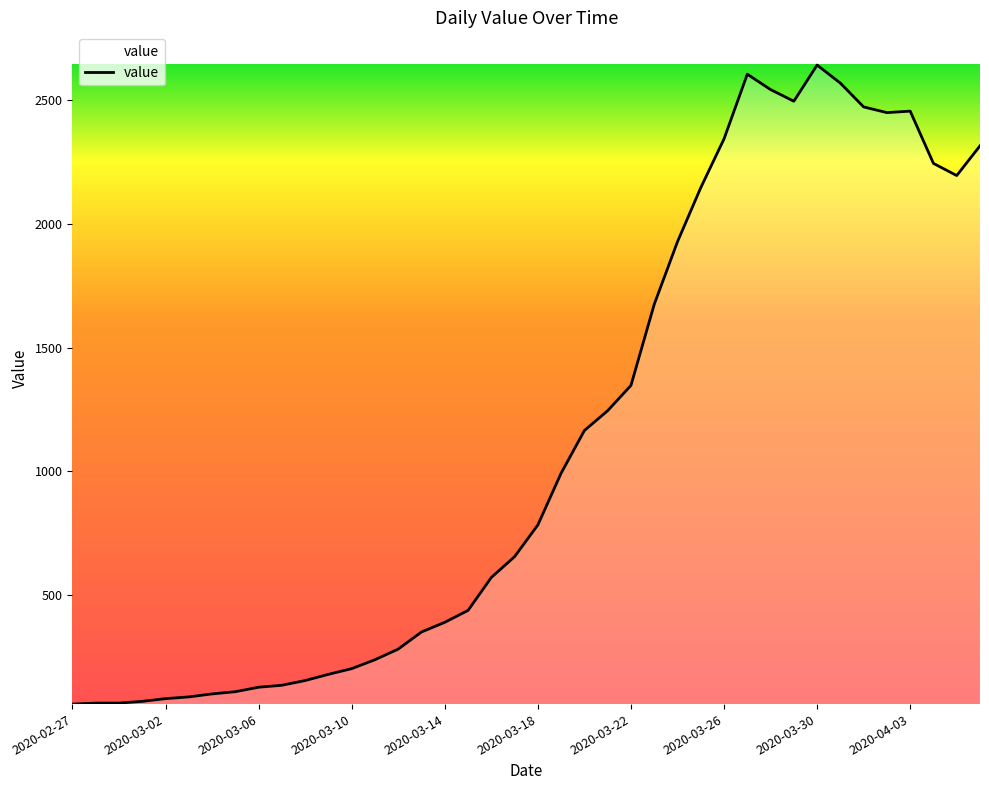

What is the difference between the maximum and minimum values?

2579